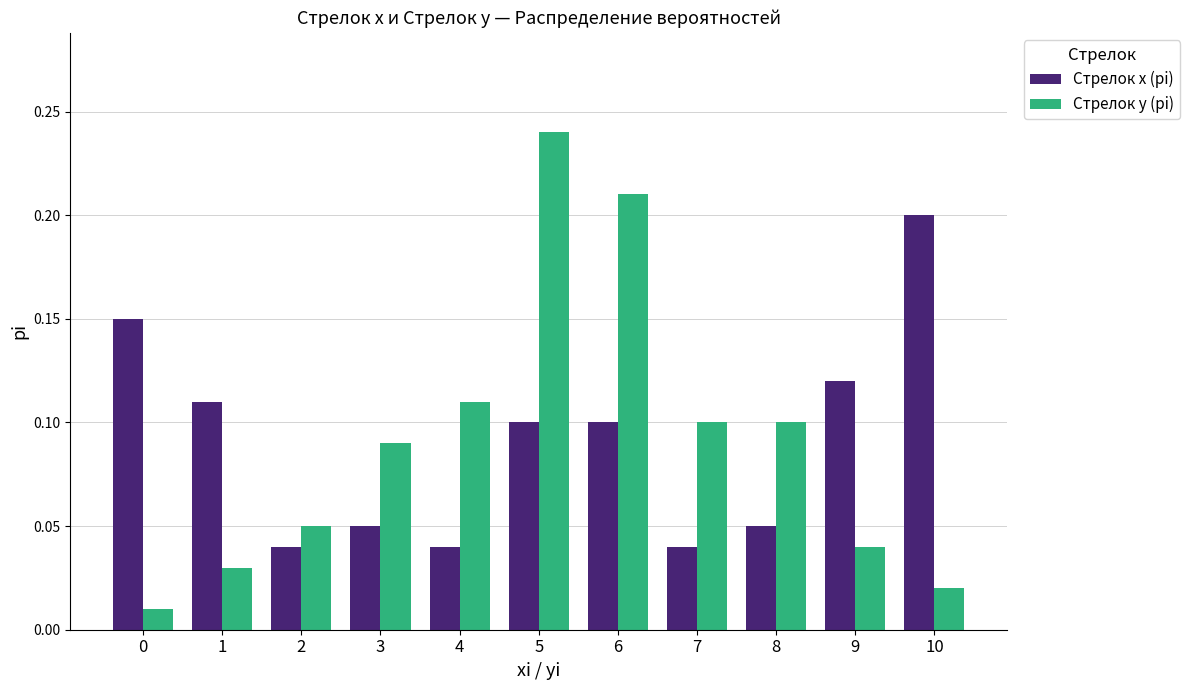

At how many categories does at least one series exceed 0?

11